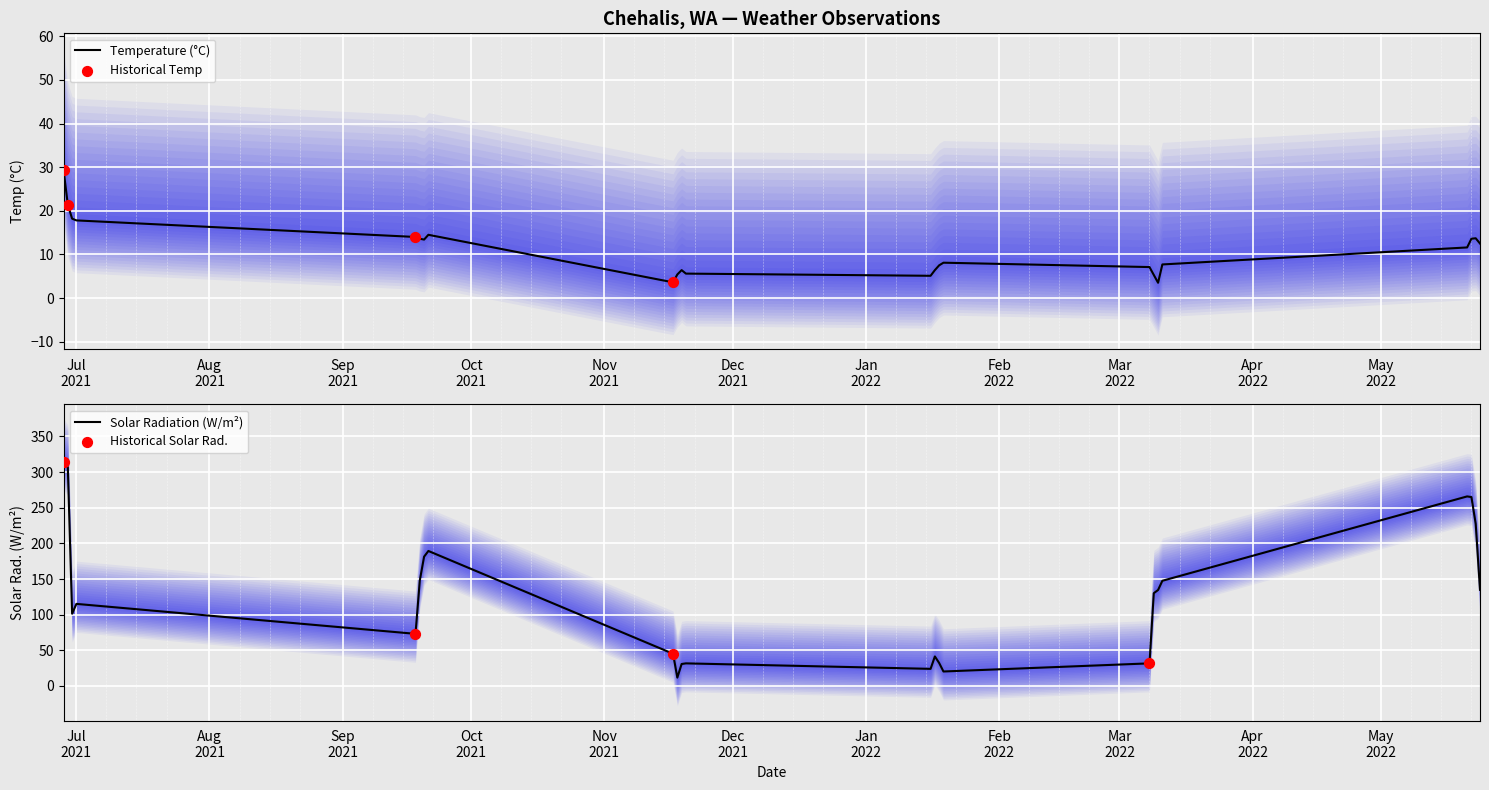

Is the value of temp at 2022-03-11 greater than the value of solarradiation at 2022-03-09?

No